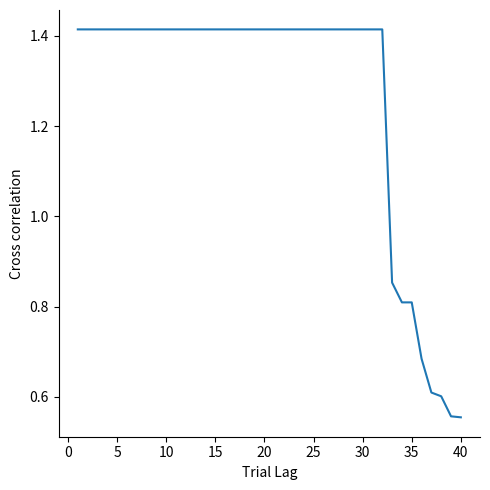

What is the ratio of the value at 30 to the value at 25?

1.0